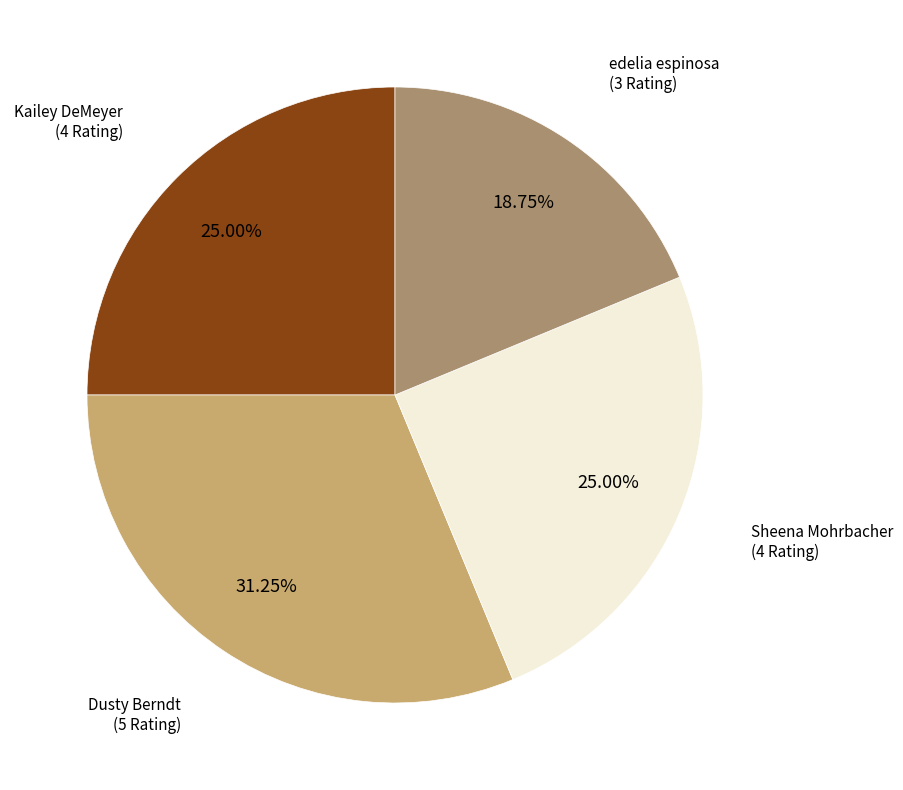

Which has a higher value, edelia espinosa or Kailey DeMeyer?

Kailey DeMeyer